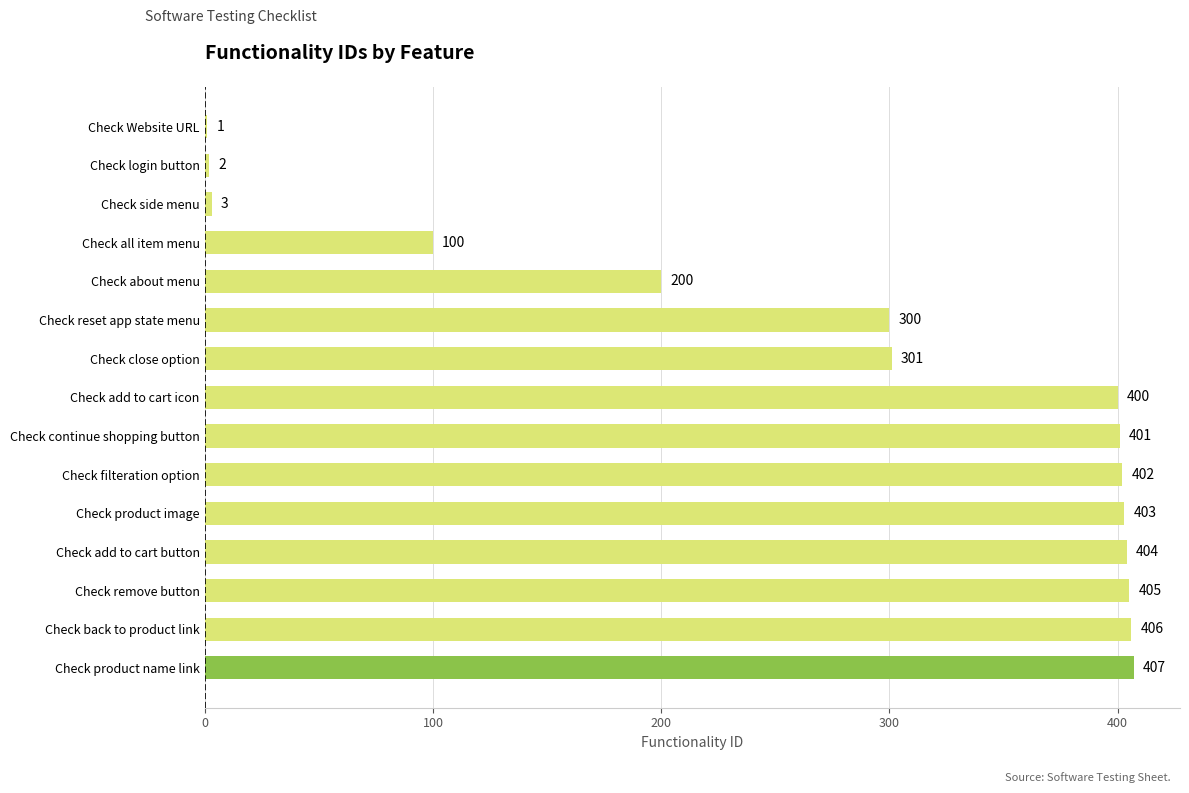

How many data points does each series have?

15